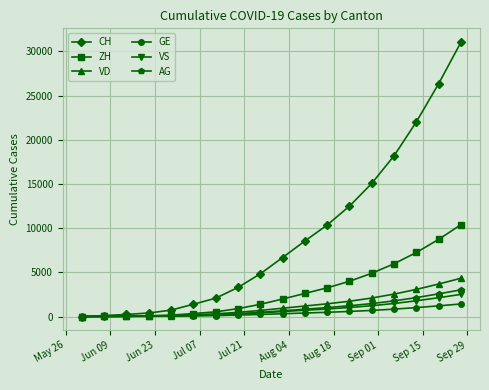

How many data points does each series have?

18